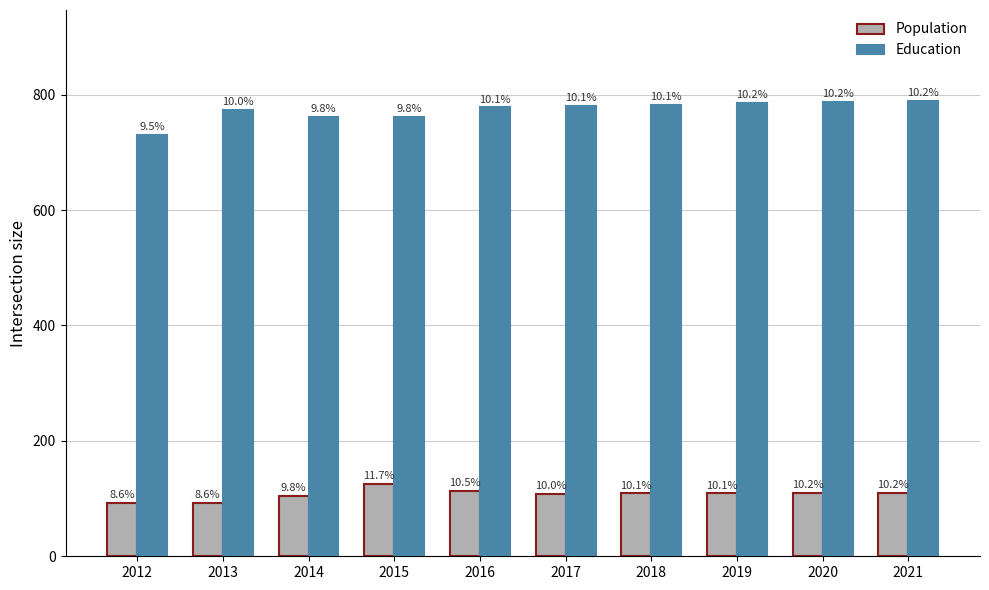

Which series has the widest spread of values?

Education